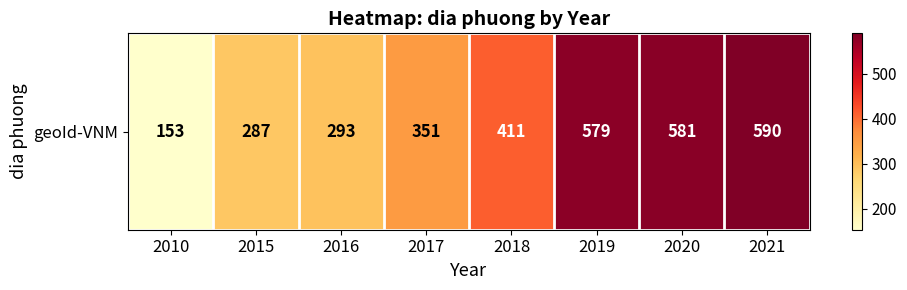

Reading right to left, extract all data points from this chart.

590	581	579	411	351	293	287	153